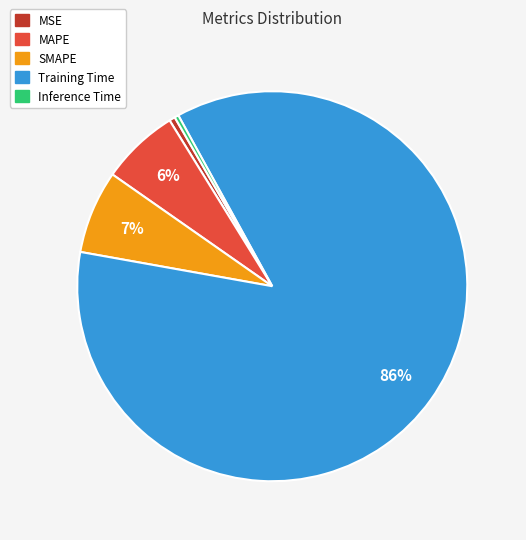

How many segments does this pie chart have?

5